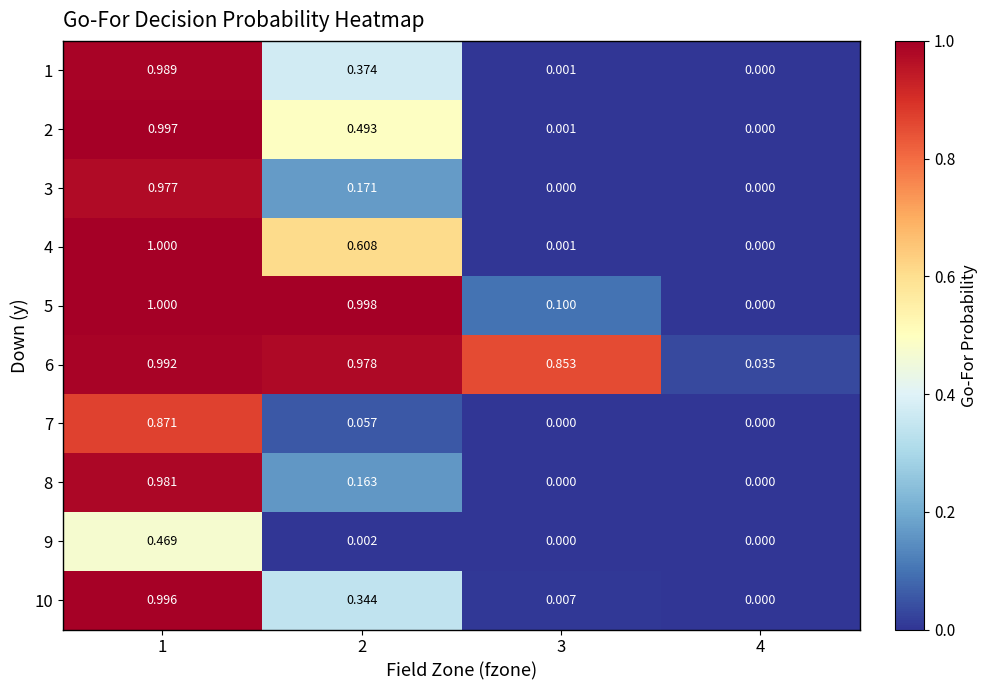

Is the value of 9 at 2 greater than the value of 4 at 1?

No